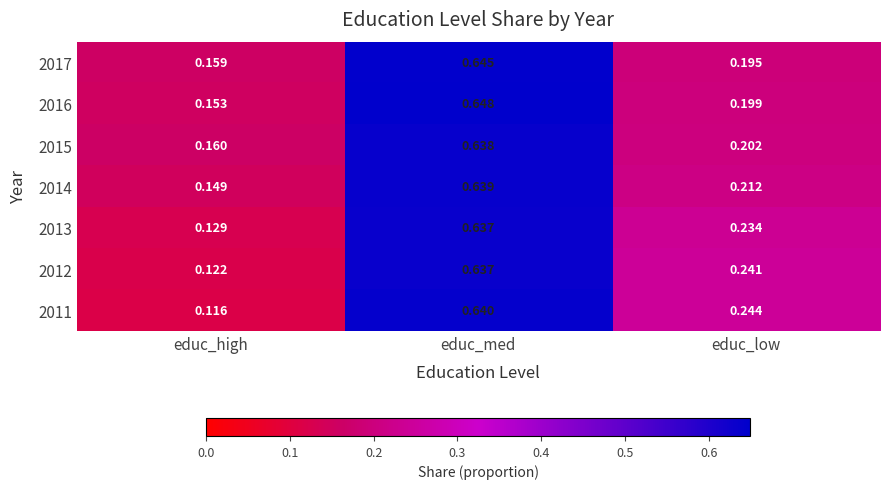

How many series are shown in this chart?

7